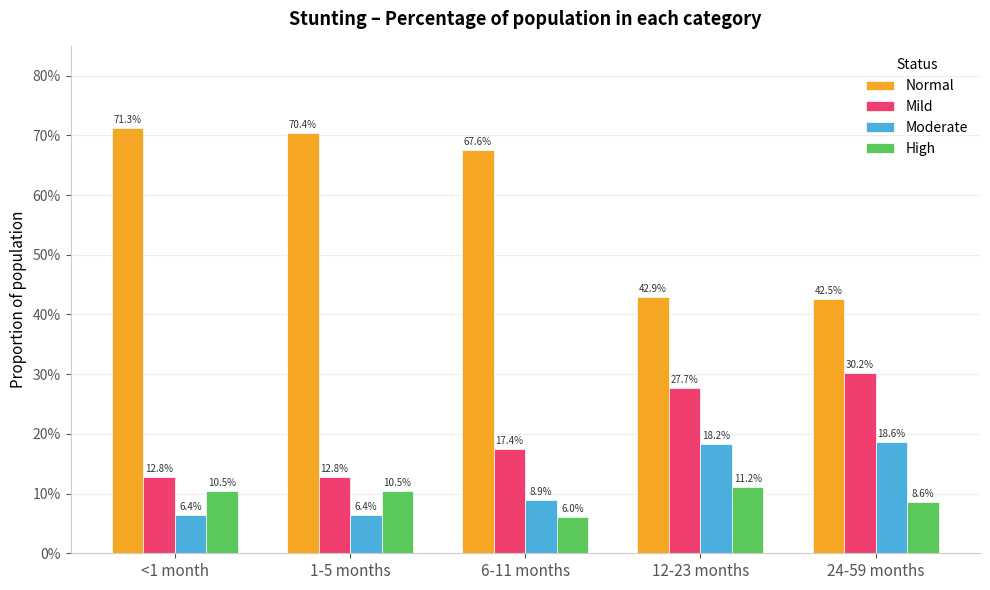

List the labels in order of Mild value, smallest first.

<1 month, 1-5 months, 6-11 months, 12-23 months, 24-59 months